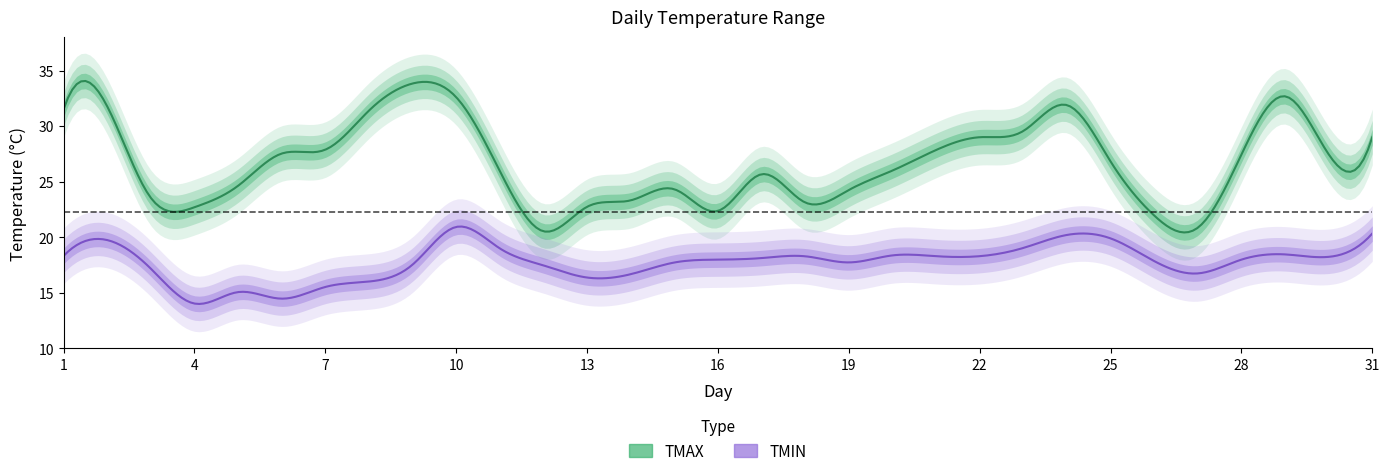

Is this an area chart (filled region under the line)?

No